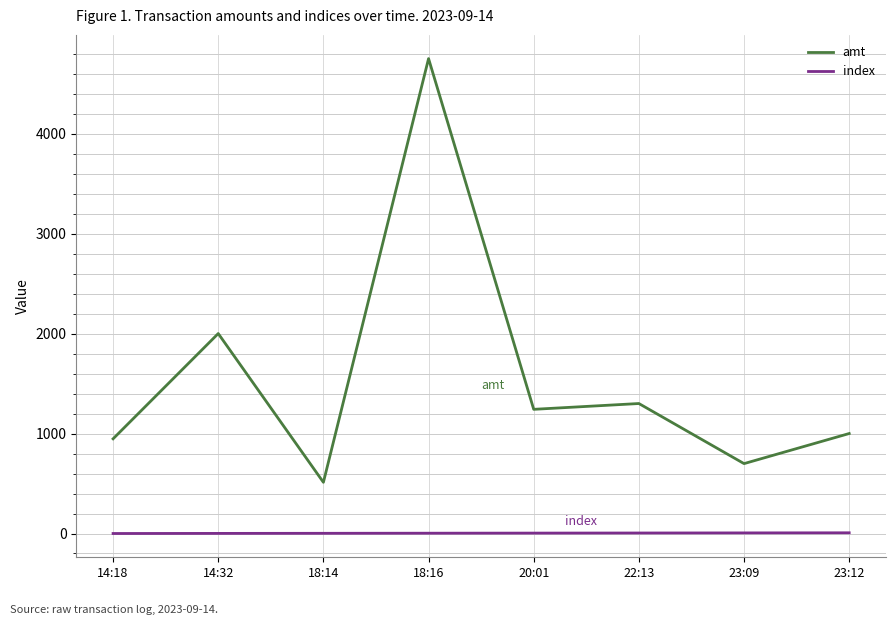

Is the value of index at 23:12 greater than the value of amt at 22:13?

No